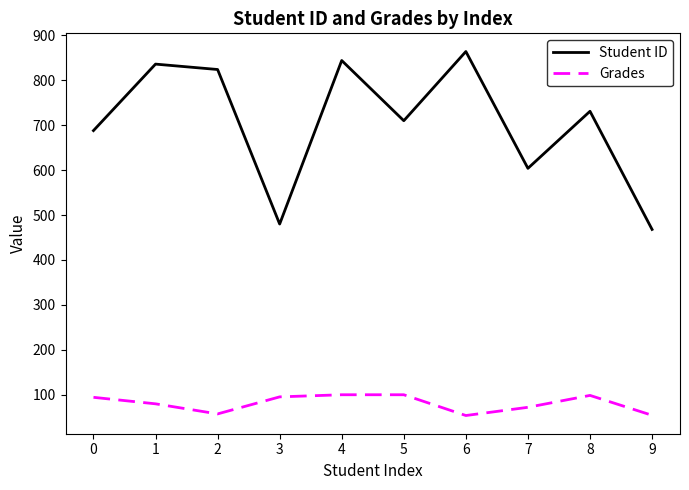

Read the Student ID value at 2.

824.0